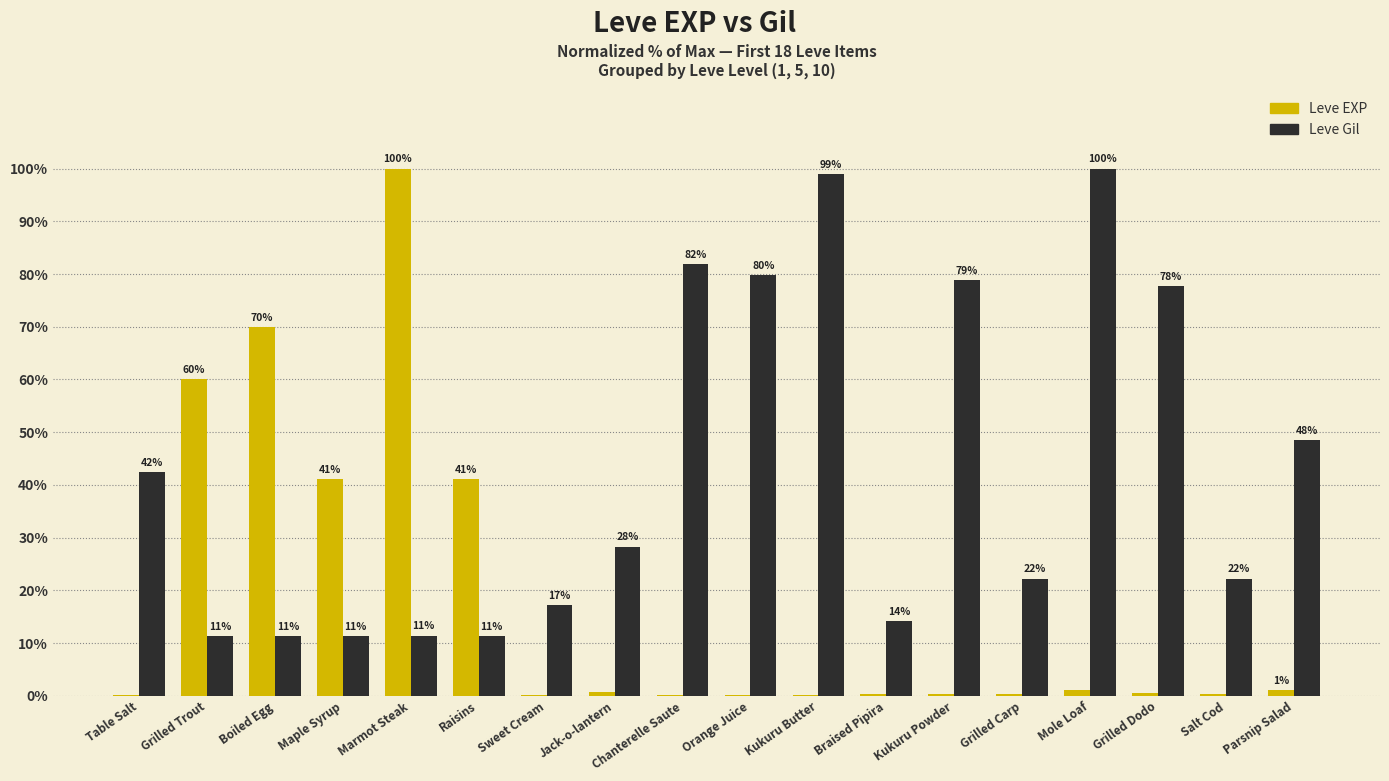

True or false: Leve Gil has a value of 15.3 at Jack-o-lantern.

False